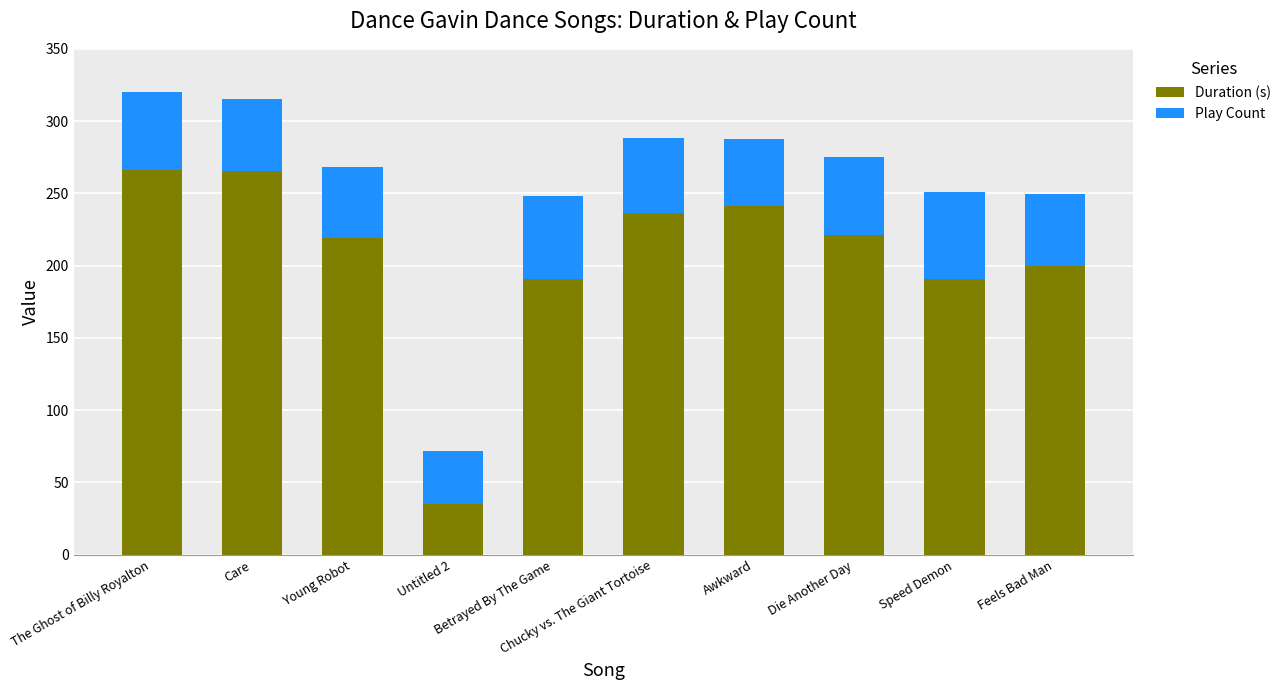

What is the minimum value for Duration (s)?

34.9